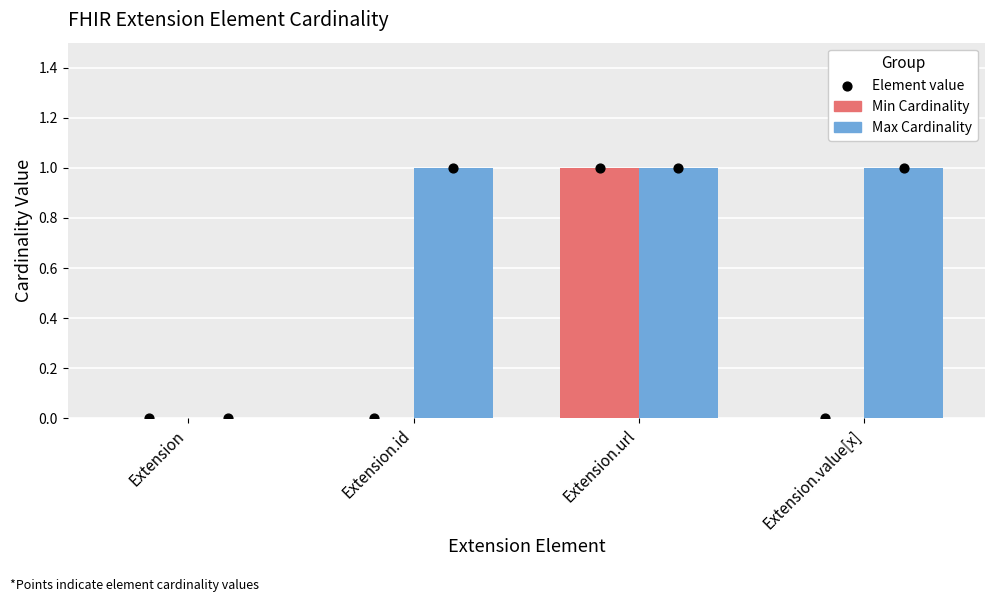

Which series contains the highest Y value?

Min Cardinality